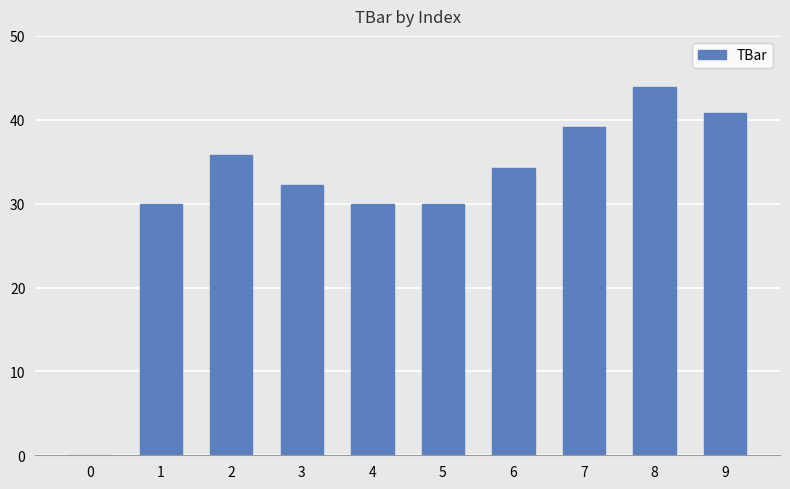

What is the sum of all values?

316.1